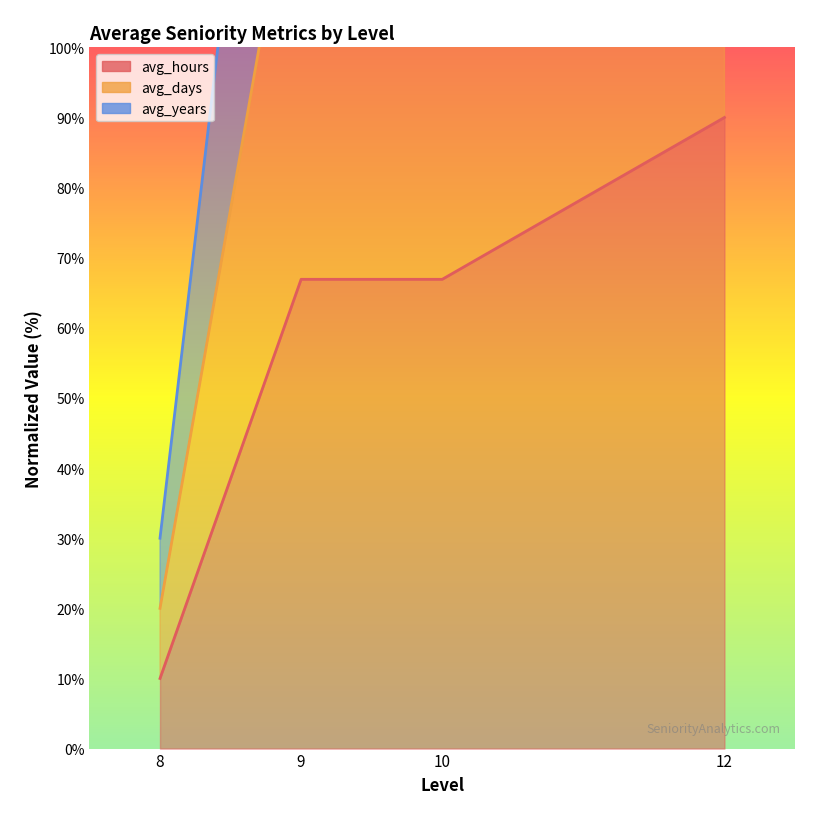

The value of avg_years at 8 is 33.8. True or false?

False